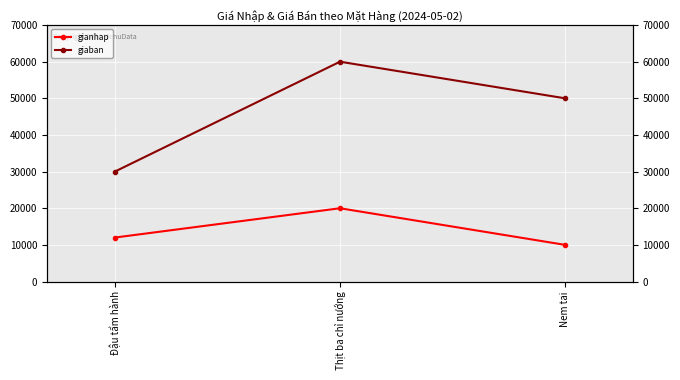

What is the value of the giaban point at the 1st from the left?

30000